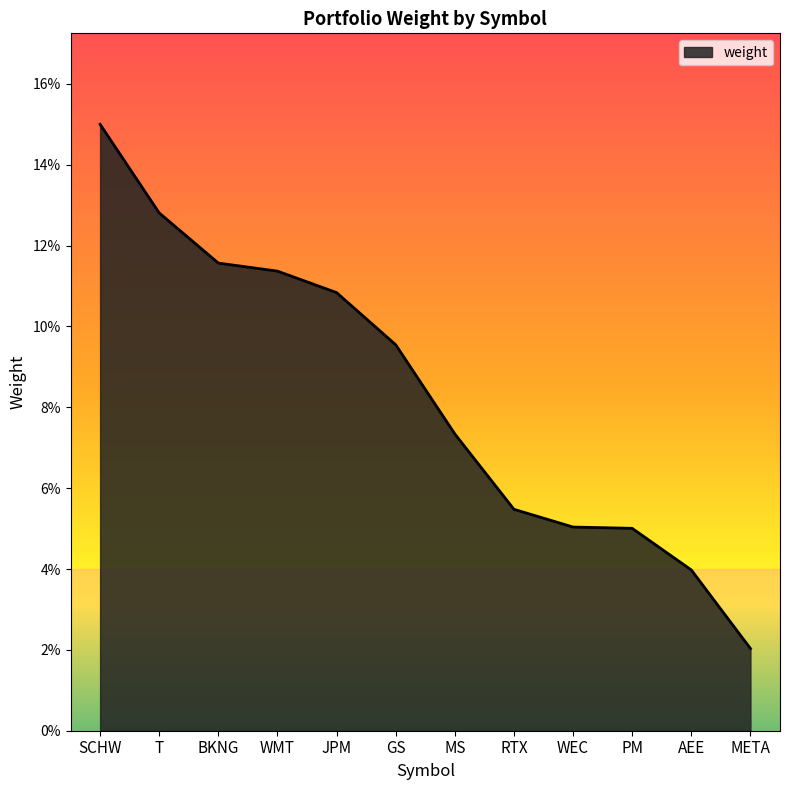

Between BKNG and JPM, which is larger?

BKNG